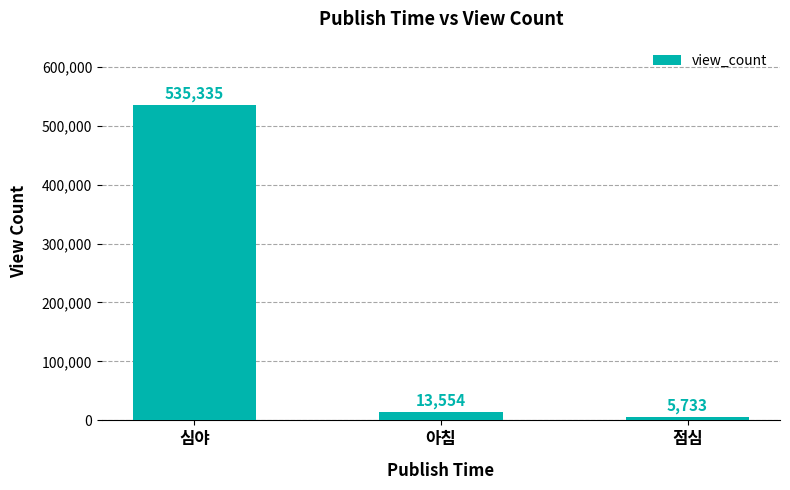

What is the maximum value shown in the chart?

535335.0